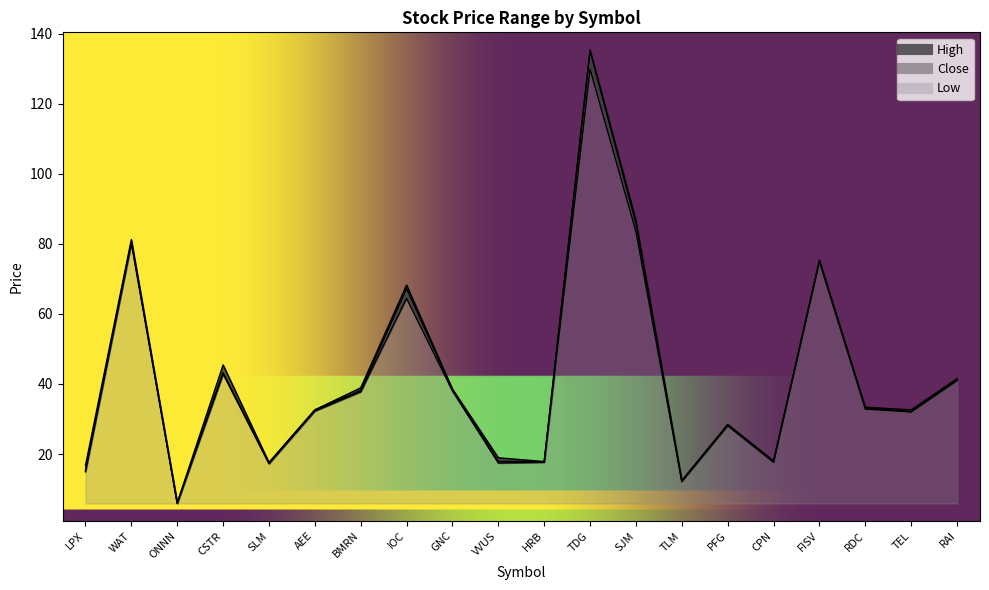

How many categories are shown in the chart?

20